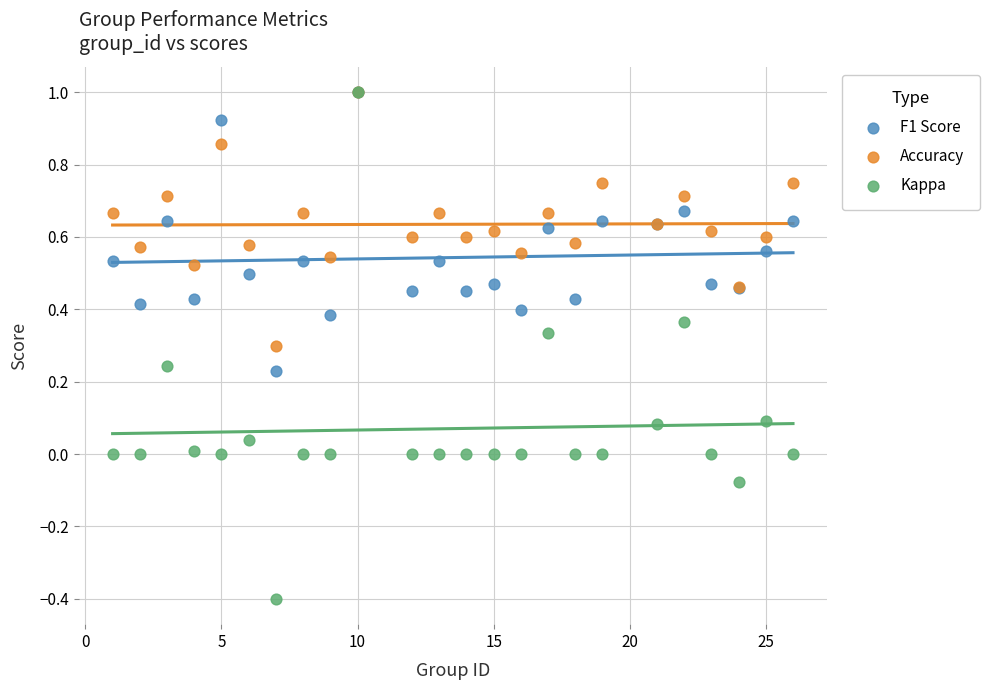

Which series has the largest Y range (max minus min)?

Kappa